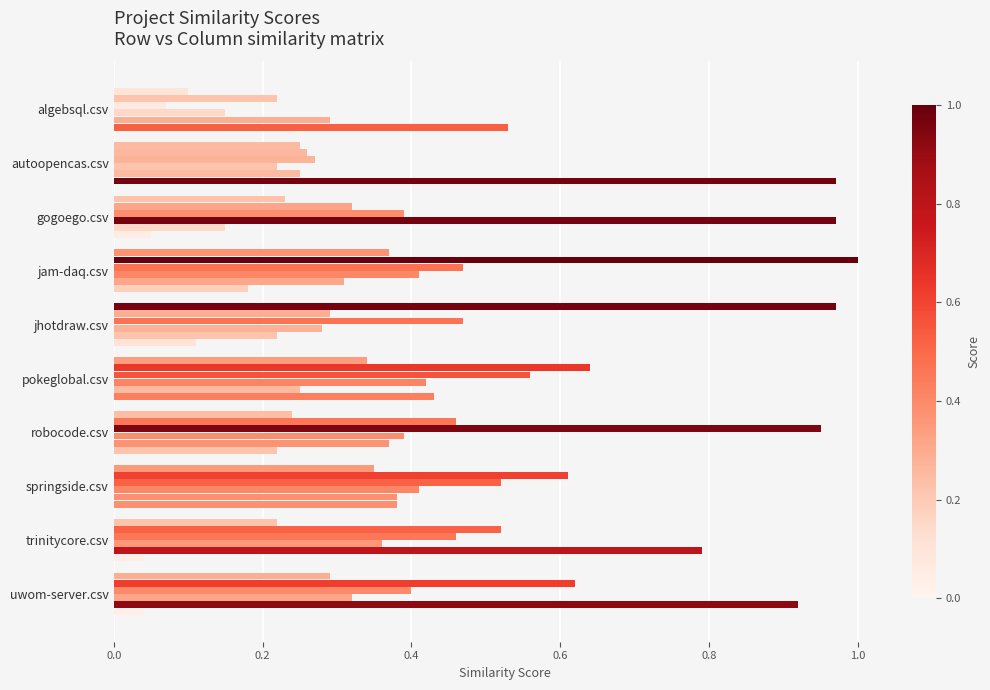

How many data points does each series have?

10